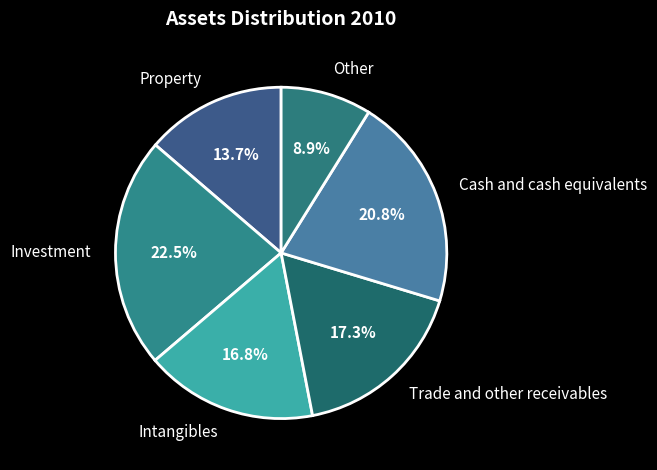

The Intangibles slice represents 17% of the pie. True or false?

True